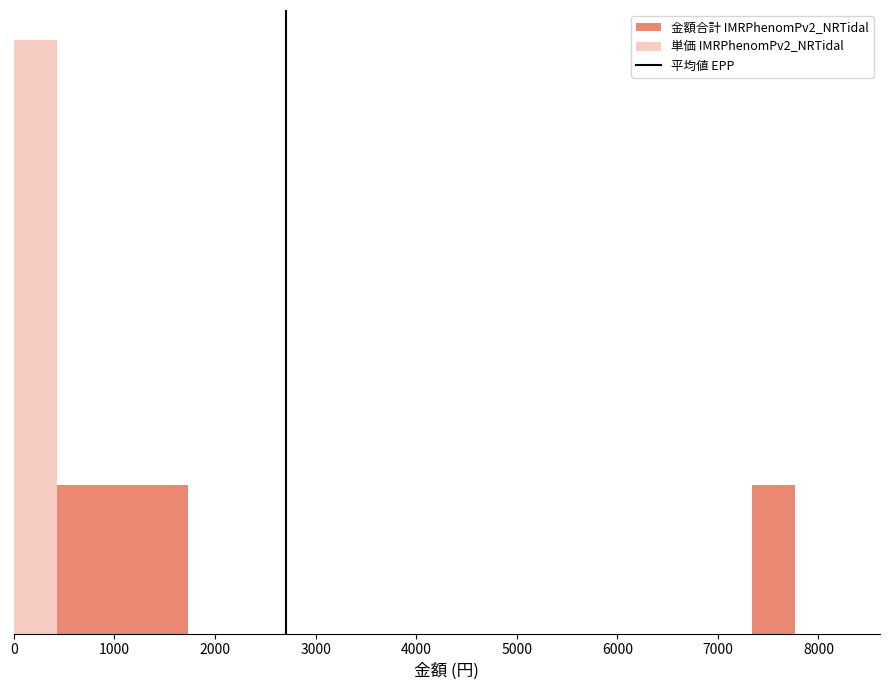

The chart shows a value of 0 at 0. True or false?

True